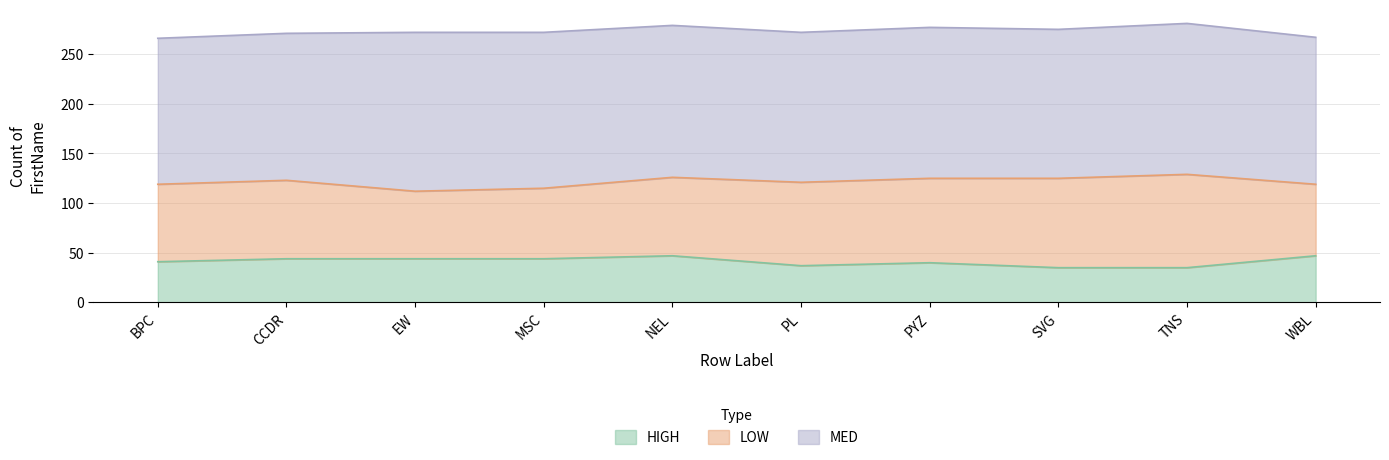

What is the value of the LOW point at the 1st from the left?

78